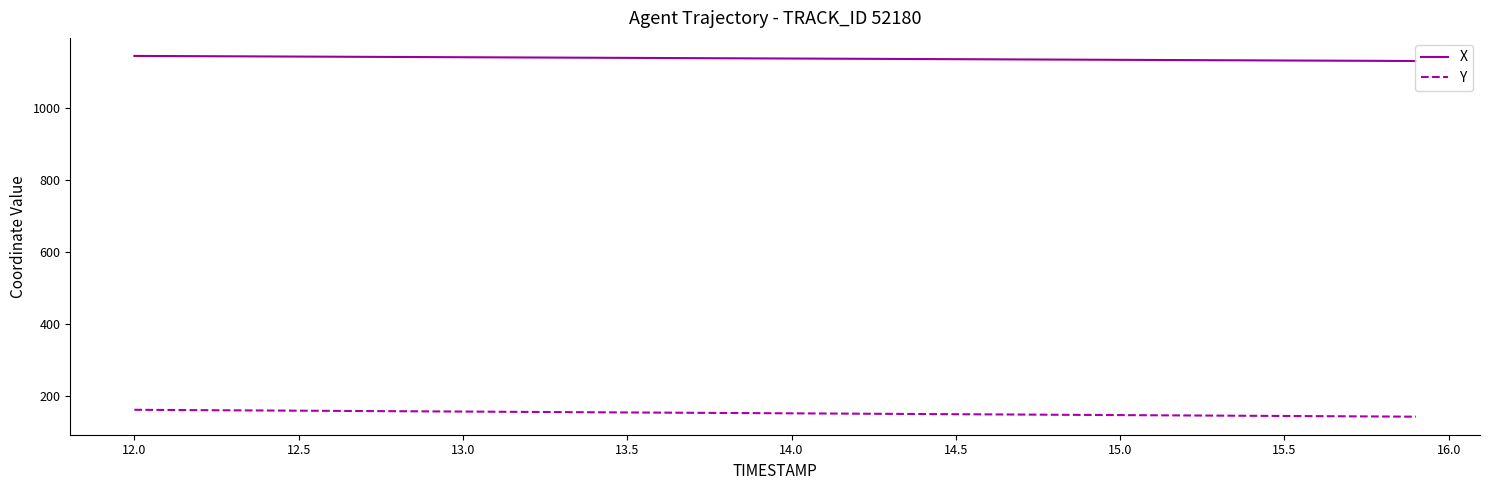

What is the highest value of the Y series?

162.9